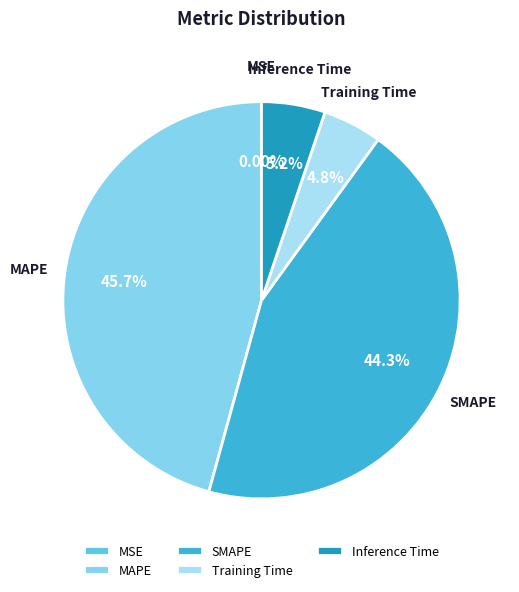

What percentage is the Inference Time slice, to the nearest percent?

5%